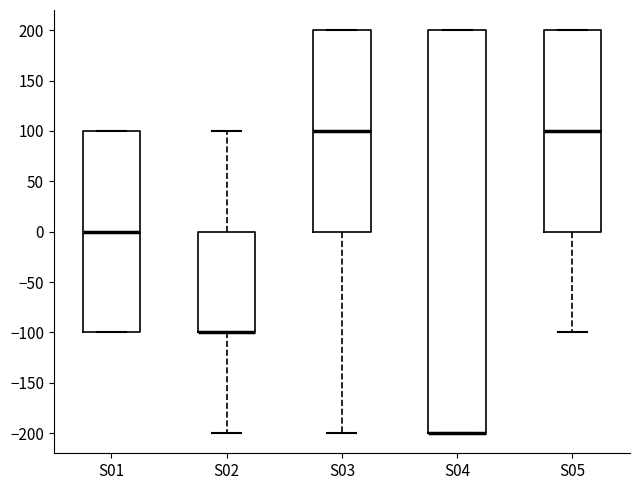

Reading left to right, read every box against the y-axis: the position of its median line, the range the box covers, and the ends of its whiskers. The values are not printed on the chart, so give them approximately, as read against the axis.

S01: median 0, box -100 to 100, whiskers -100 to 100
S02: median -100 (drawn on the box's lower edge), box -100 to 0, whiskers -200 to 100
S03: median 100, box 0 to 200, whiskers -200 to 200
S04: median -200 (drawn on the box's lower edge), box -200 to 200, whiskers -200 to 200
S05: median 100, box 0 to 200, whiskers -100 to 200